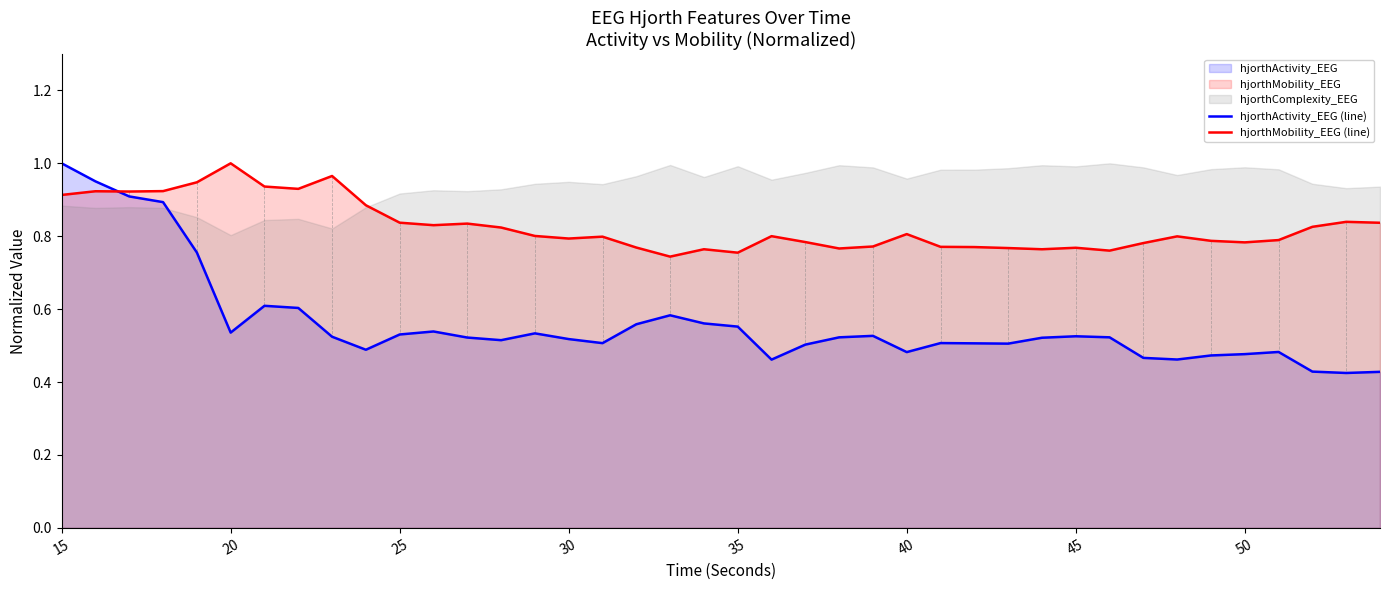

The value of hjorthMobility_EEG (line) at 20 is 0.3. True or false?

False